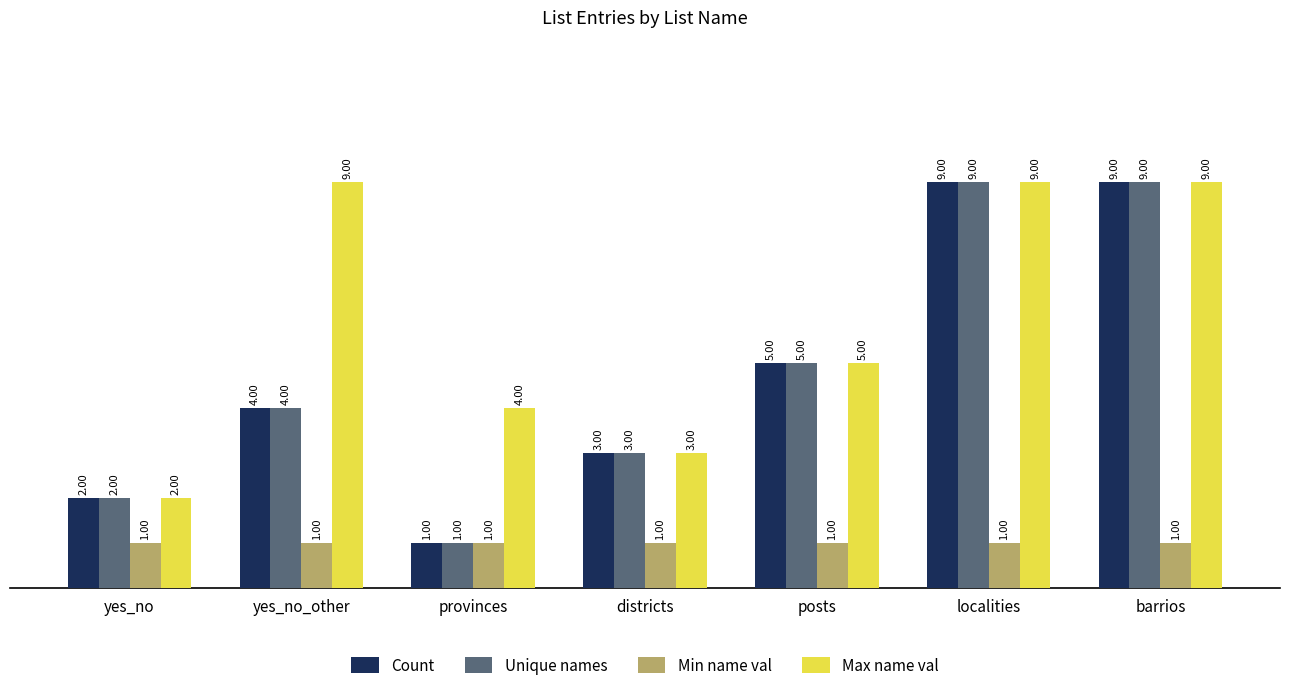

What is the lowest value of the Min name val series?

1